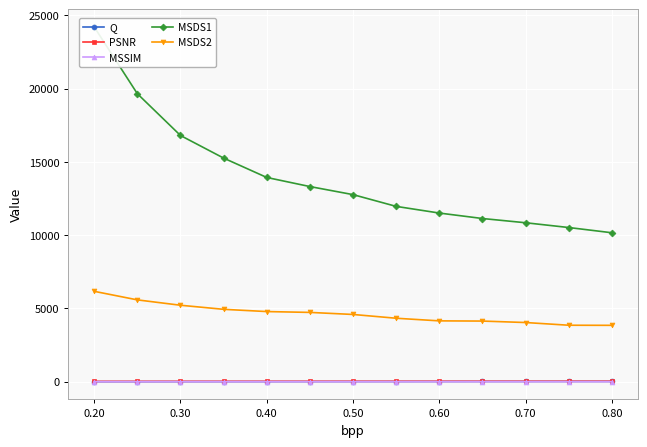

True or false: MSSIM and MSDS2 intersect in this chart.

False